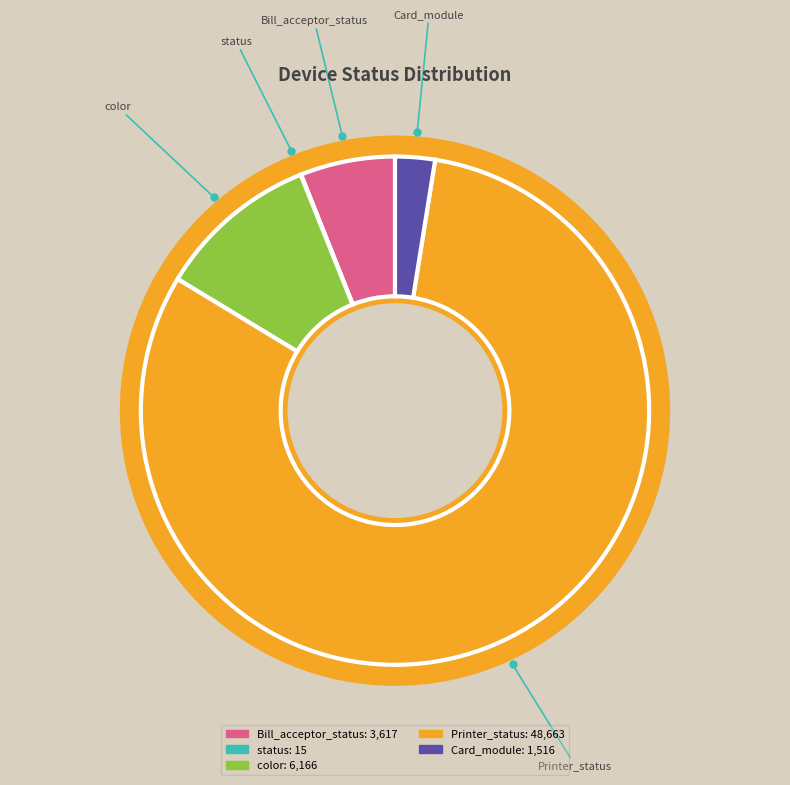

Which category has the smallest portion of the pie?

status